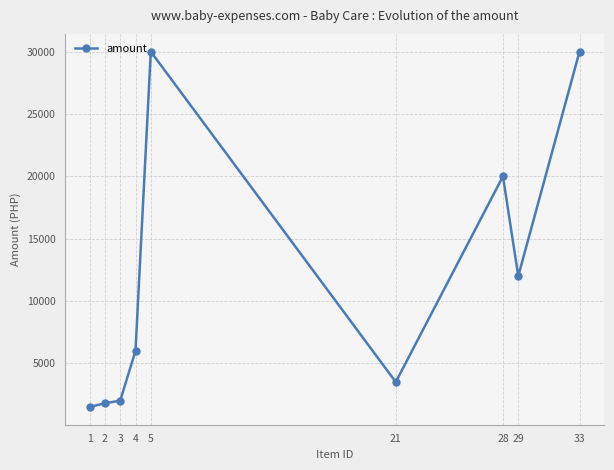

The chart shows a value of 4630 at 21. True or false?

False